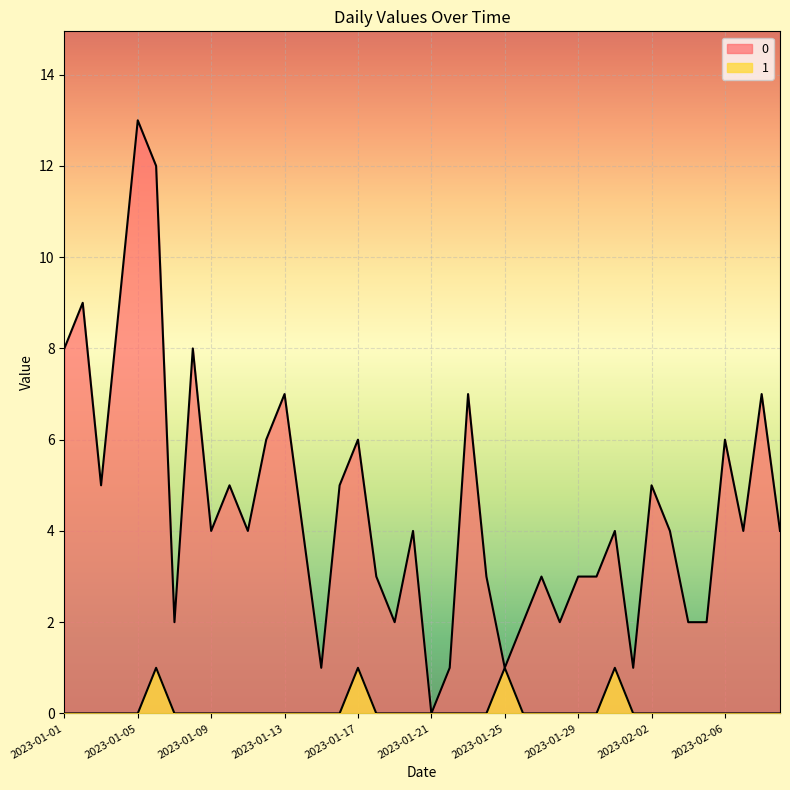

What is the value of the 0 point at the 7th from the left?

2